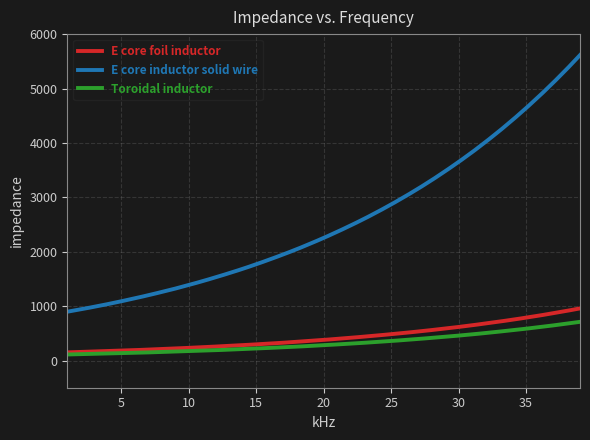

What is the maximum value shown in the chart?

5614.0